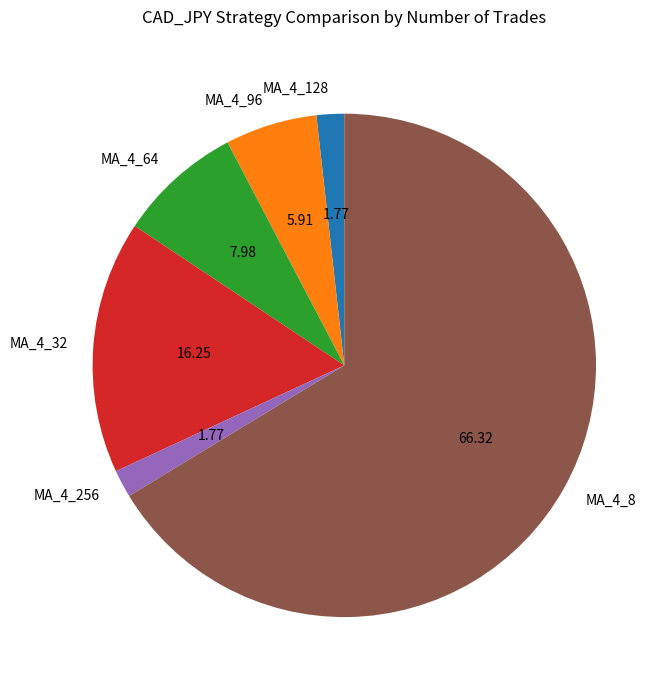

Which has a higher value, MA_4_32 or MA_4_8?

MA_4_8